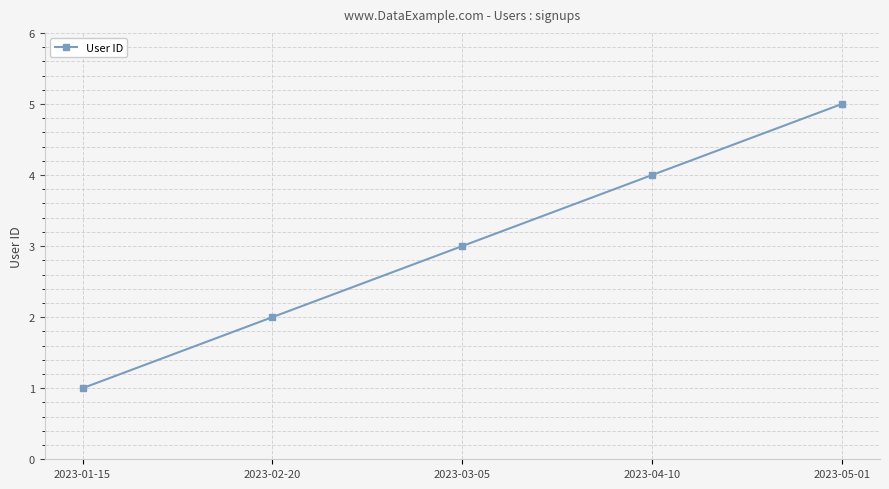

True or false: the data shows 8 at 2023-05-01.

False